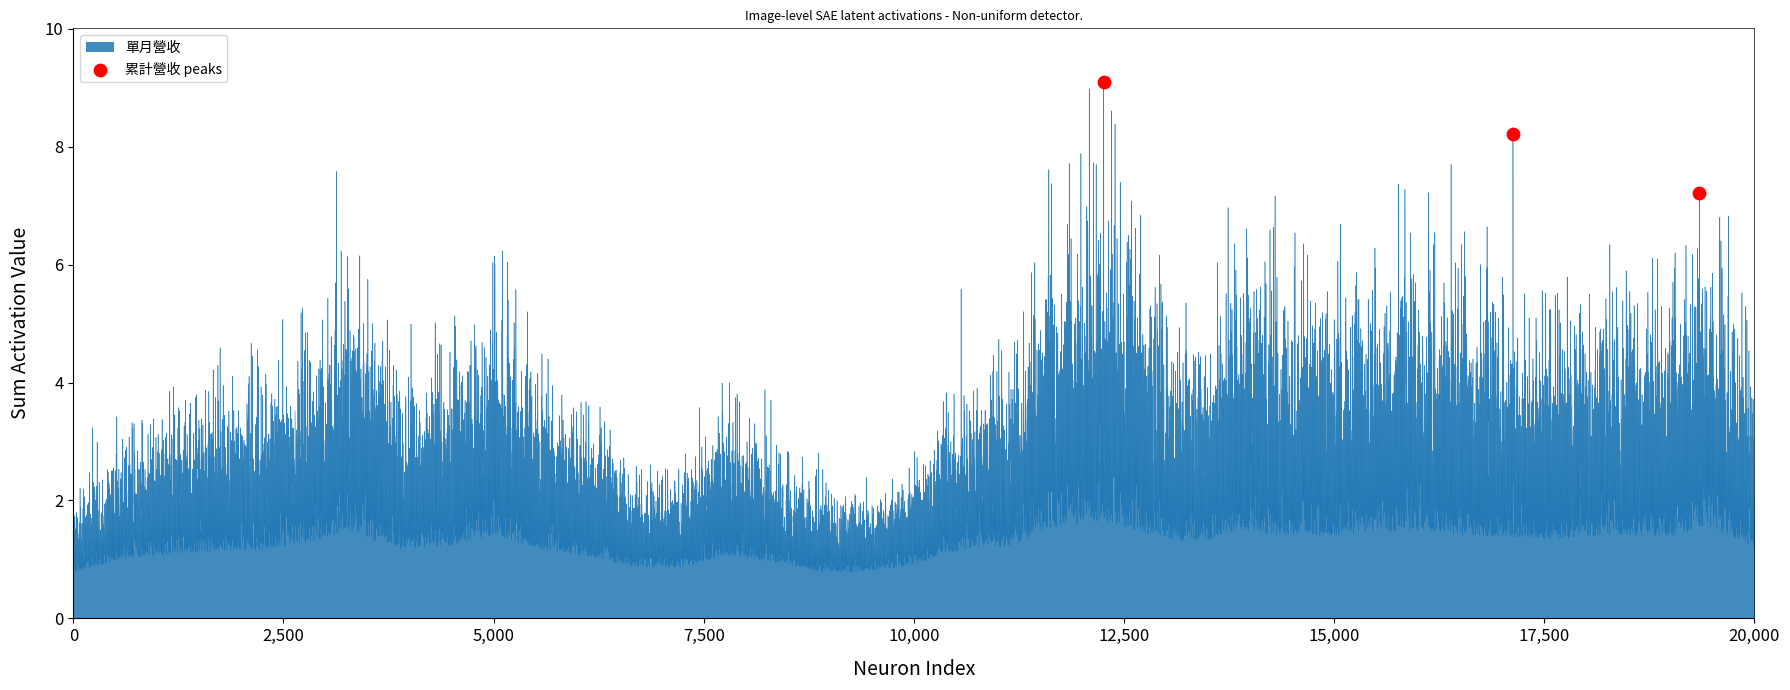

What is the average Y value?

8.2